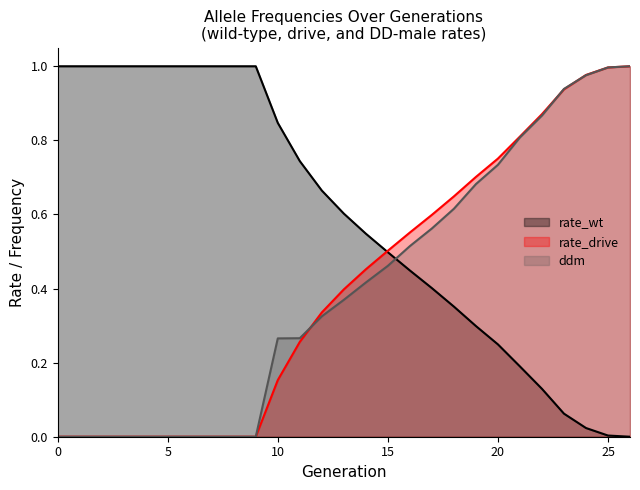

Between 9 and 18, which series saw the biggest shift?

rate_wt